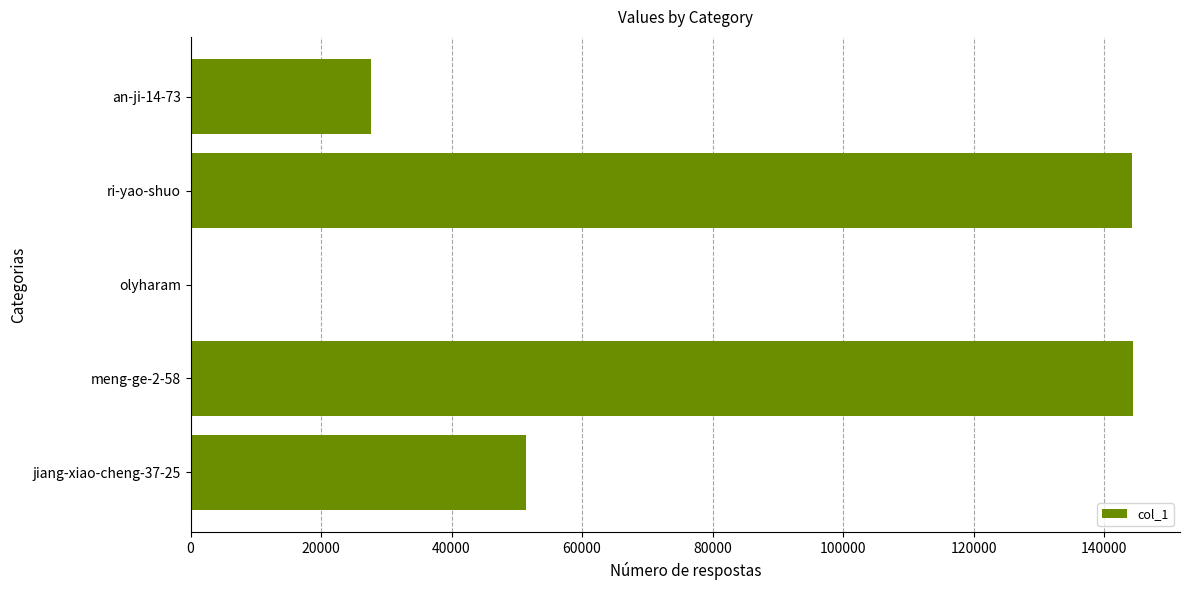

Which has a higher value, jiang-xiao-cheng-37-25 or an-ji-14-73?

jiang-xiao-cheng-37-25